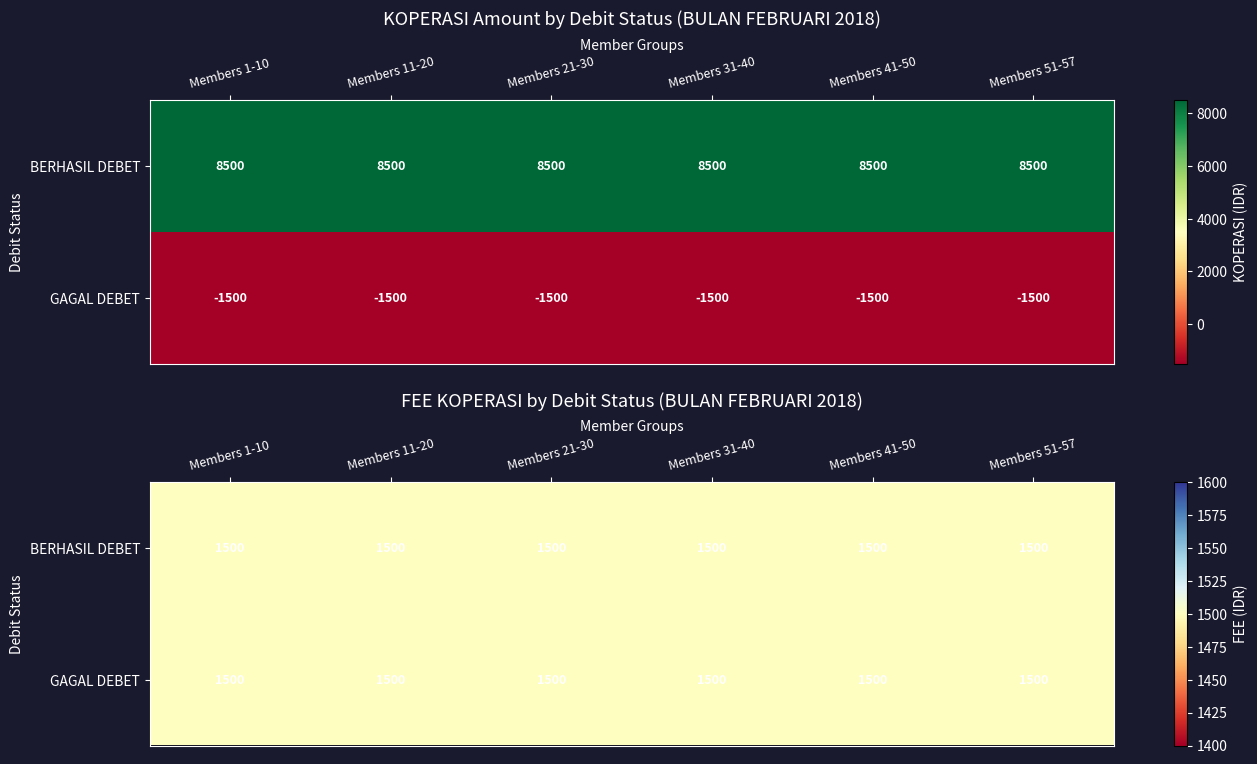

How many series are shown in this chart?

2